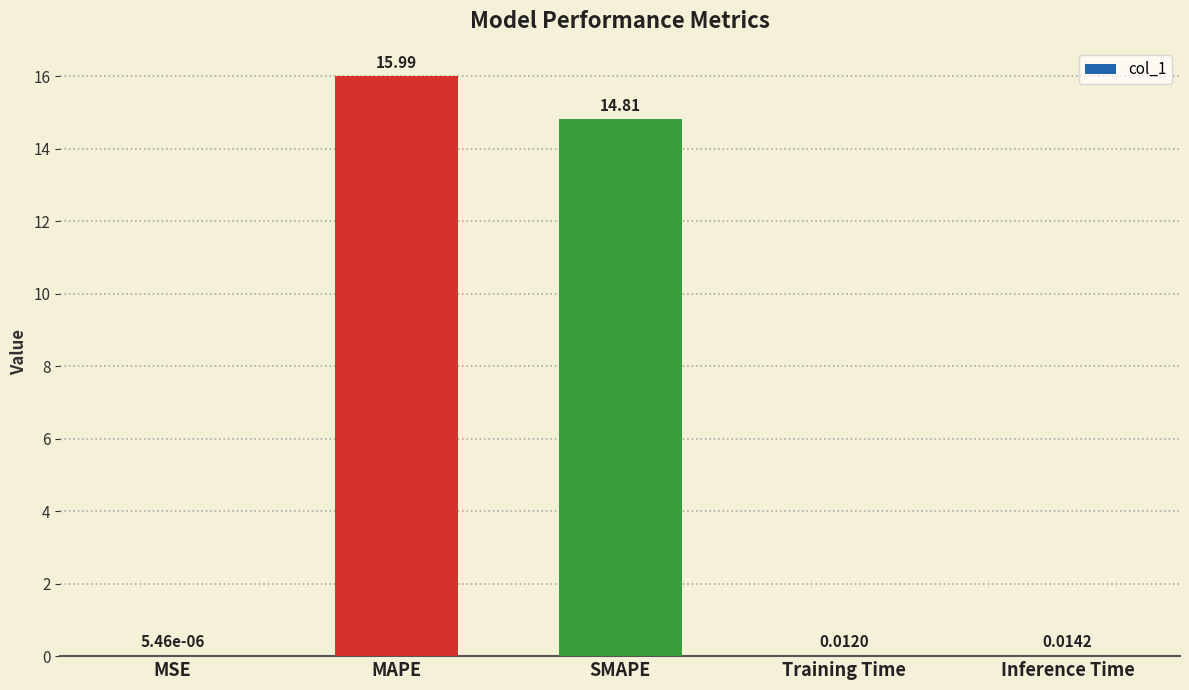

What is the average value?

6.2